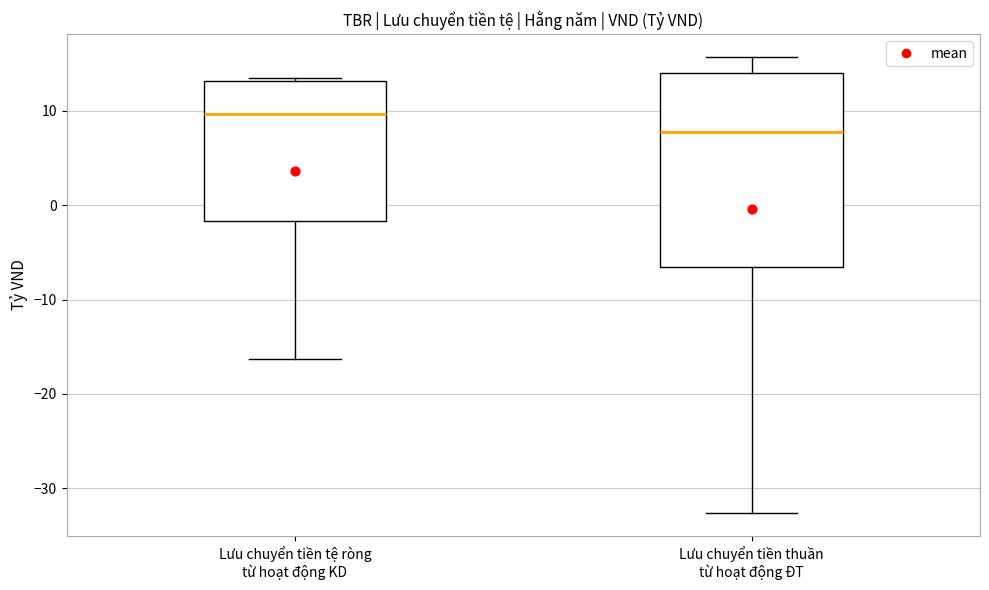

Where is the lower edge of the box for Lưu chuyển tiền tệ ròng từ hoạt động KD on the y-axis? The values are not printed on the chart, so give them approximately, as read against the axis.

-2